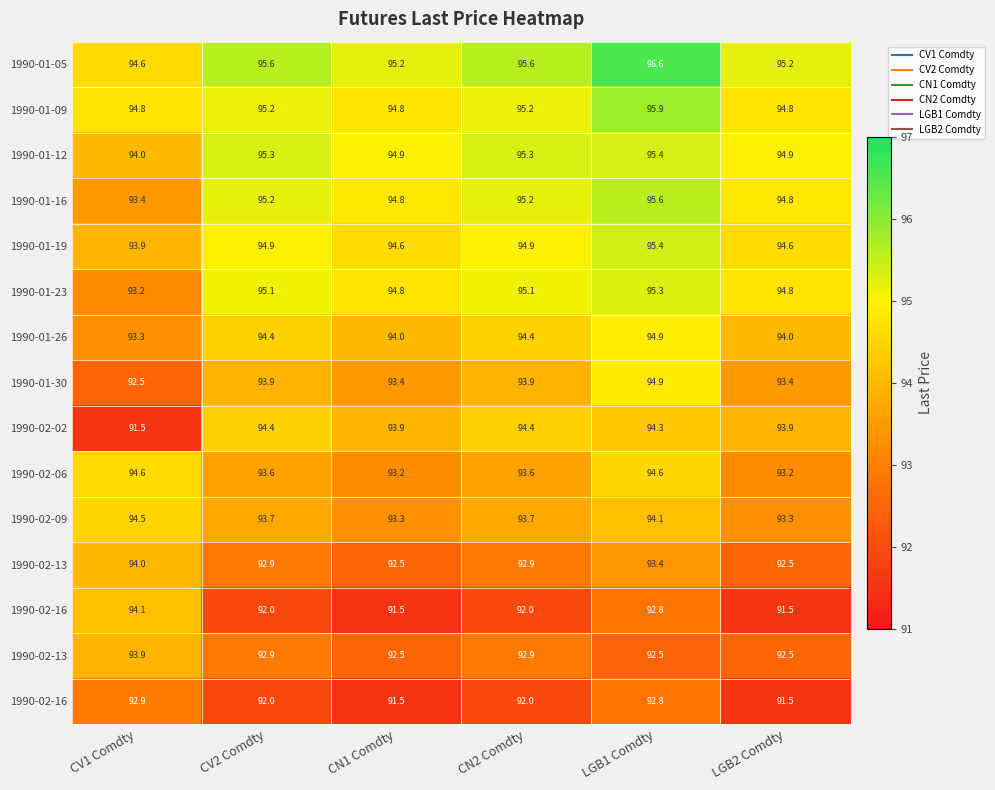

Which has a higher value, CN2 Comdty or CV1 Comdty?

CN2 Comdty